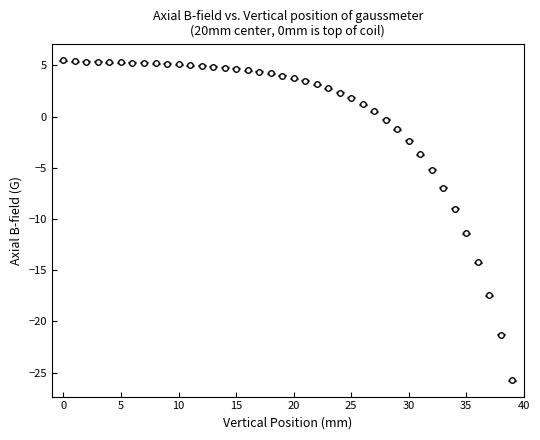

What is the difference between the maximum and second lowest values?

26.8